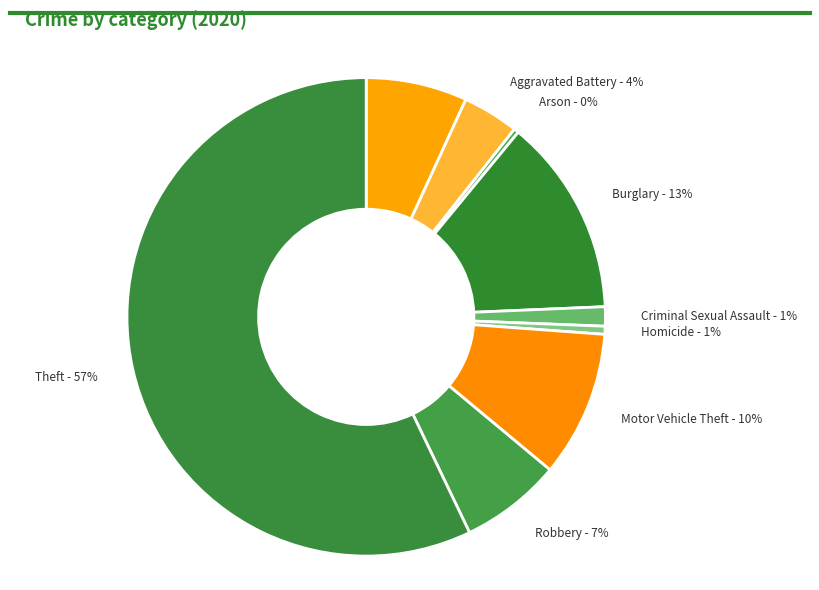

True or false: Arson accounts for 0% of the total.

True